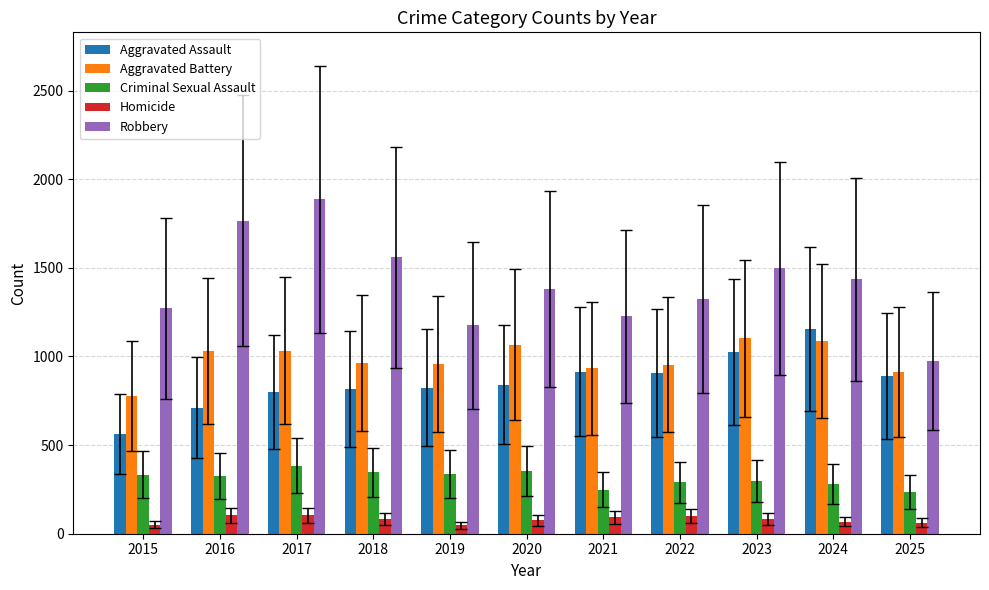

What is the spread (max minus min) of values at 2025?

911